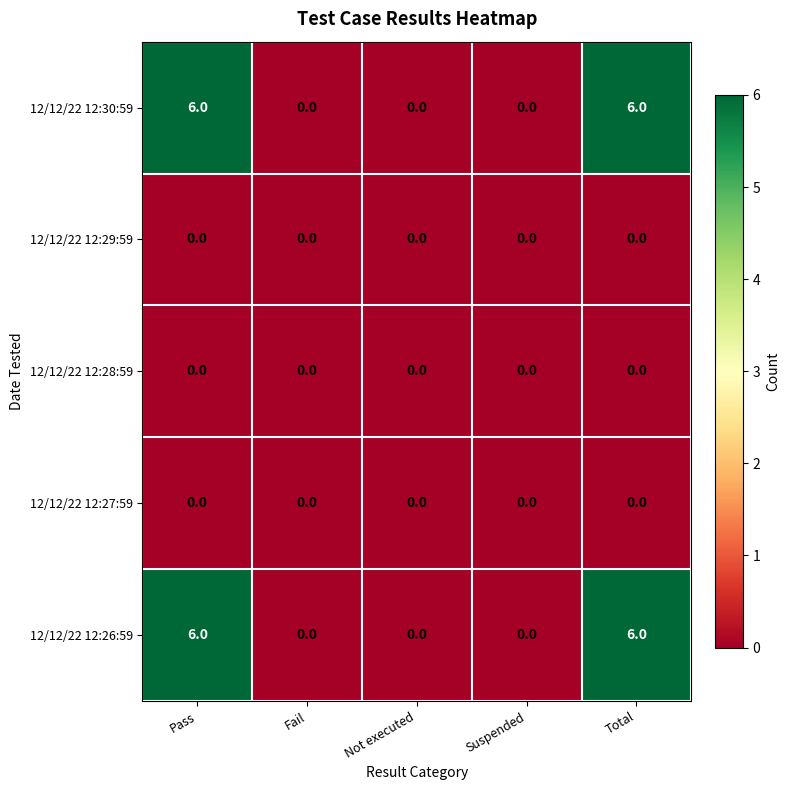

What is the total value across all series at Total?

12